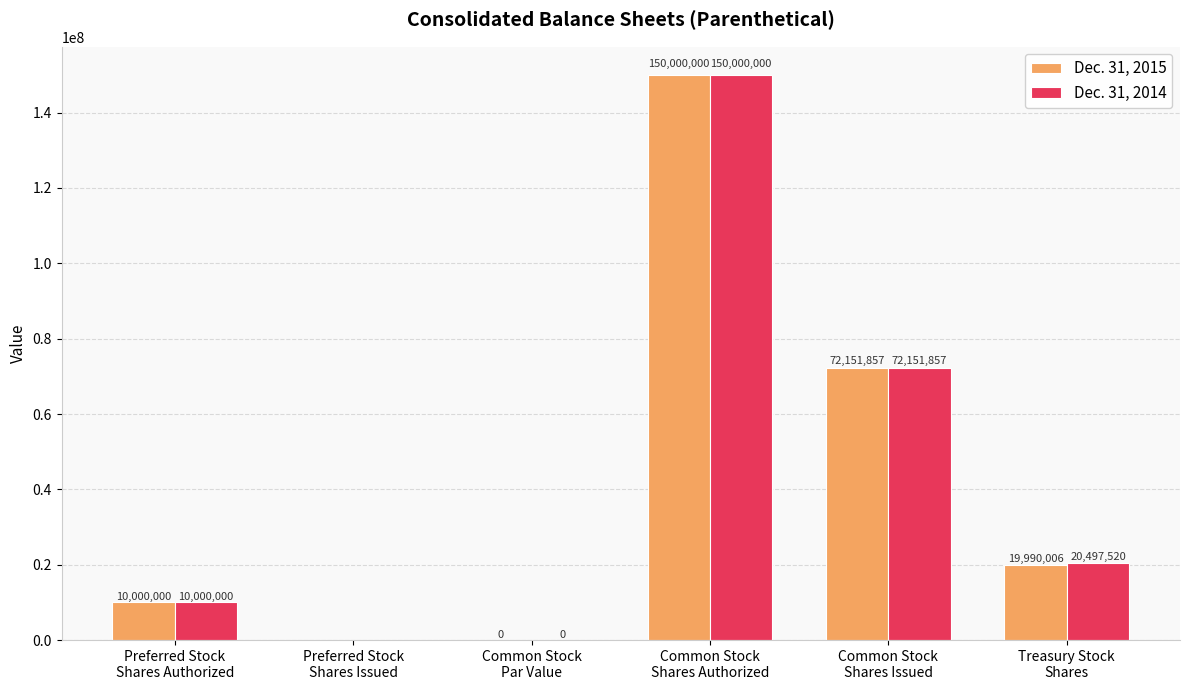

The value of Dec. 31, 2015 at Common Stock
Shares Issued is 72151857.0. True or false?

True